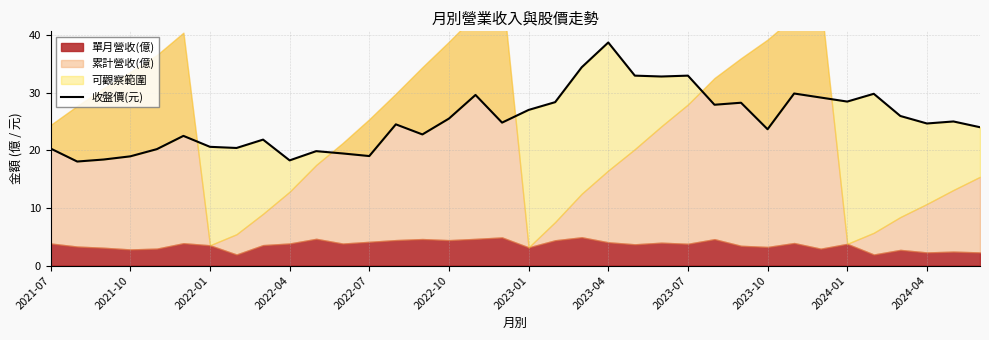

How many values are below 24?

15